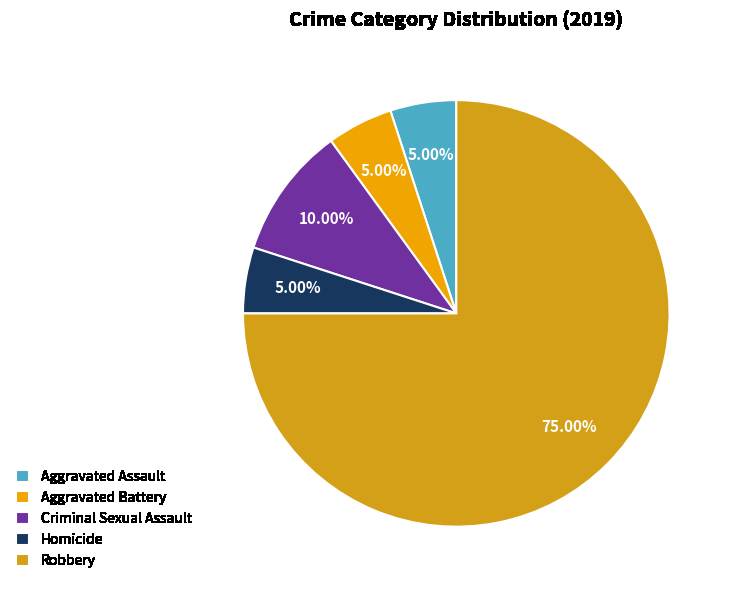

To the nearest percent, what is the difference between the largest and smallest slice percentages?

70%